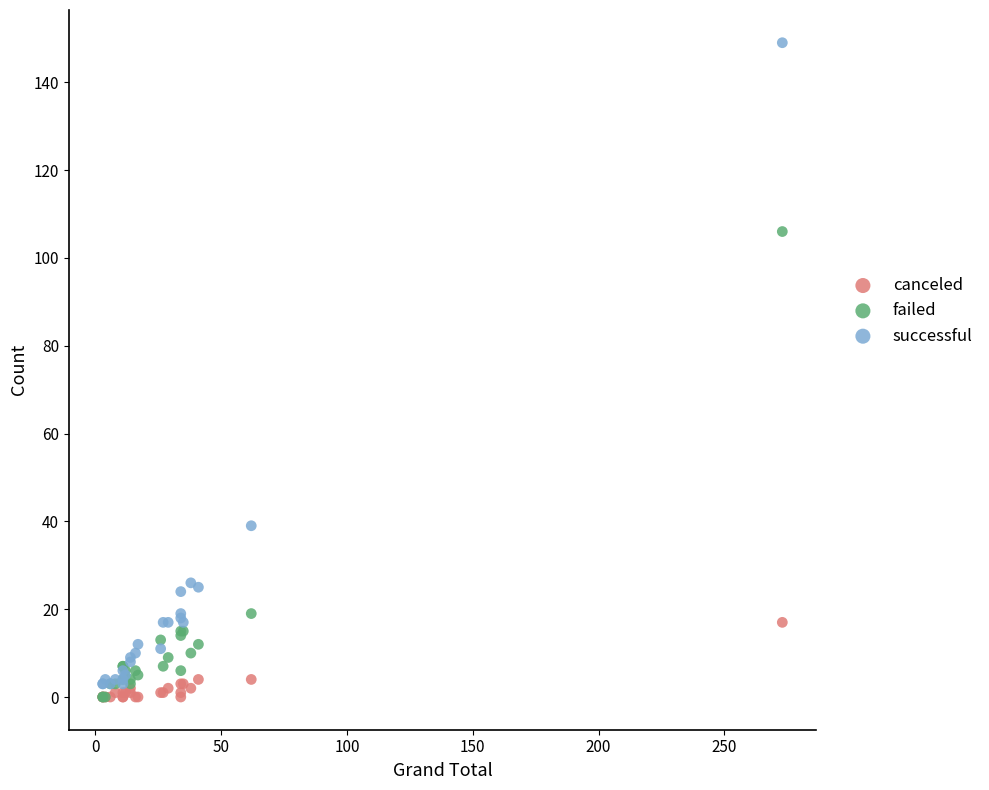

In the failed series, what Y value is closest to 53?

19